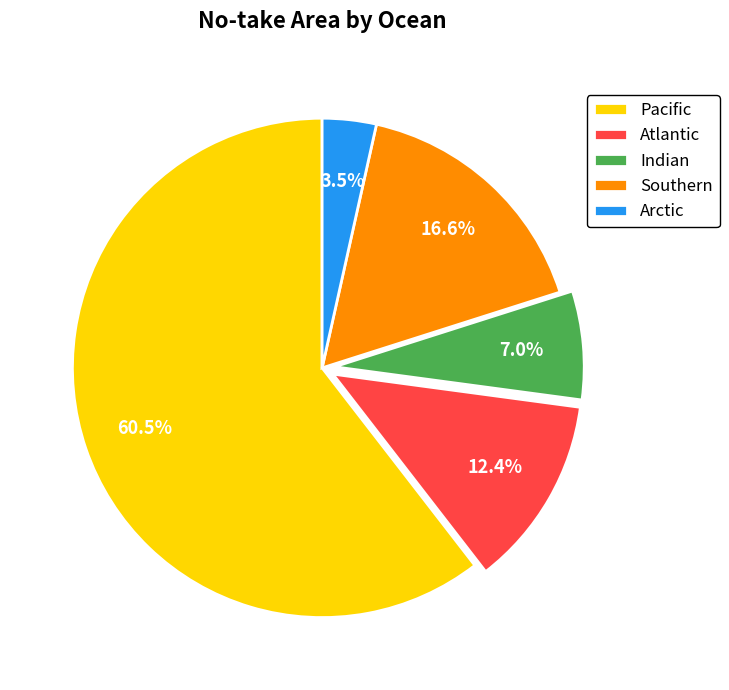

What percentage is NOT represented by Pacific?

39.5%